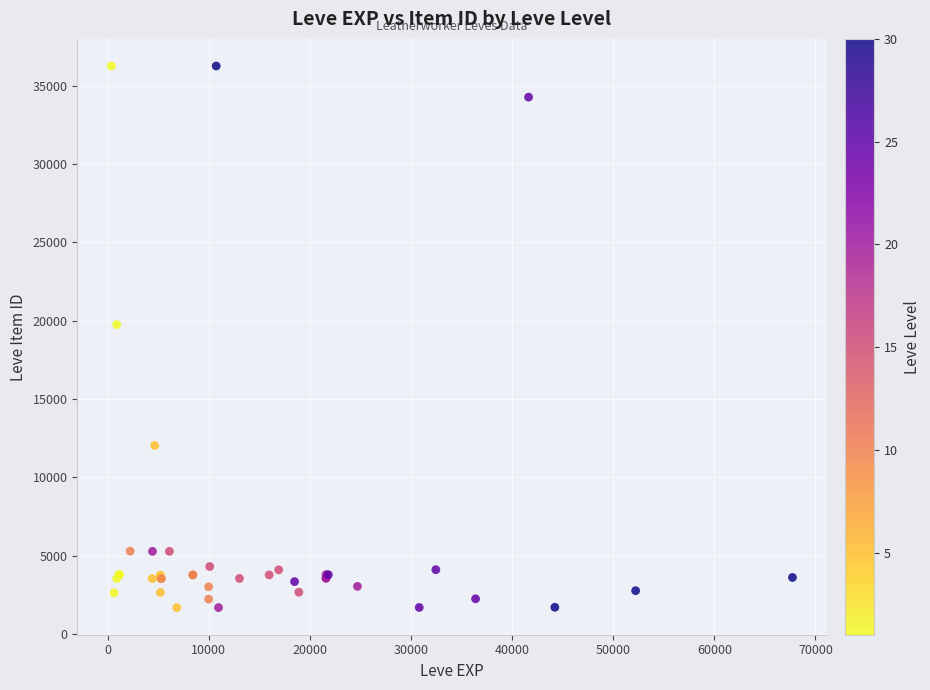

What Y value in the scatter plot is closest to 18967?

19744